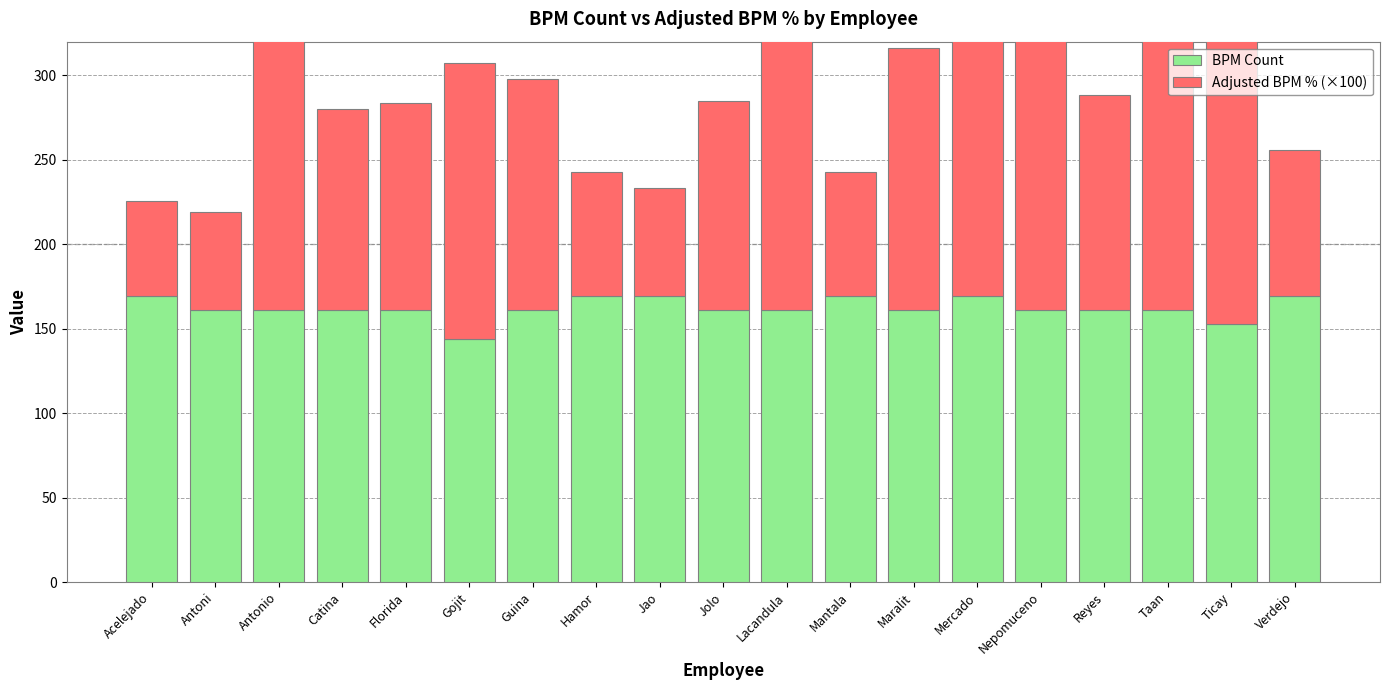

Rank the categories by BPM Count value from lowest to highest.

Gojit, Ticay, Antoni, Antonio, Catina, Florida, Guina, Jolo, Lacandula, Maralit, Nepomuceno, Reyes, Taan, Acelejado, Hamor, Jao, Mantala, Mercado, Verdejo